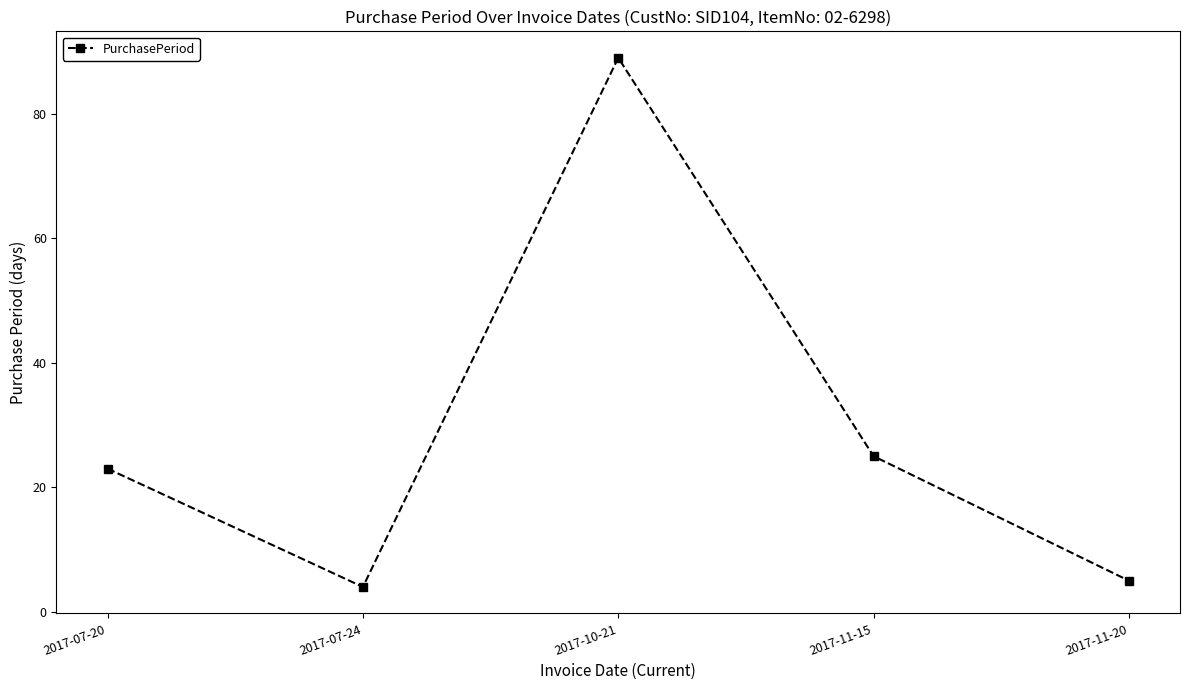

How many categories are shown in the chart?

5